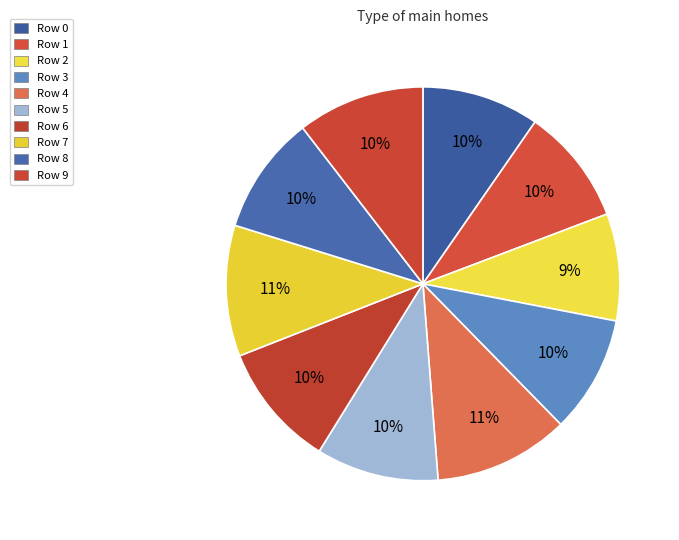

How many slices are in this pie chart?

10